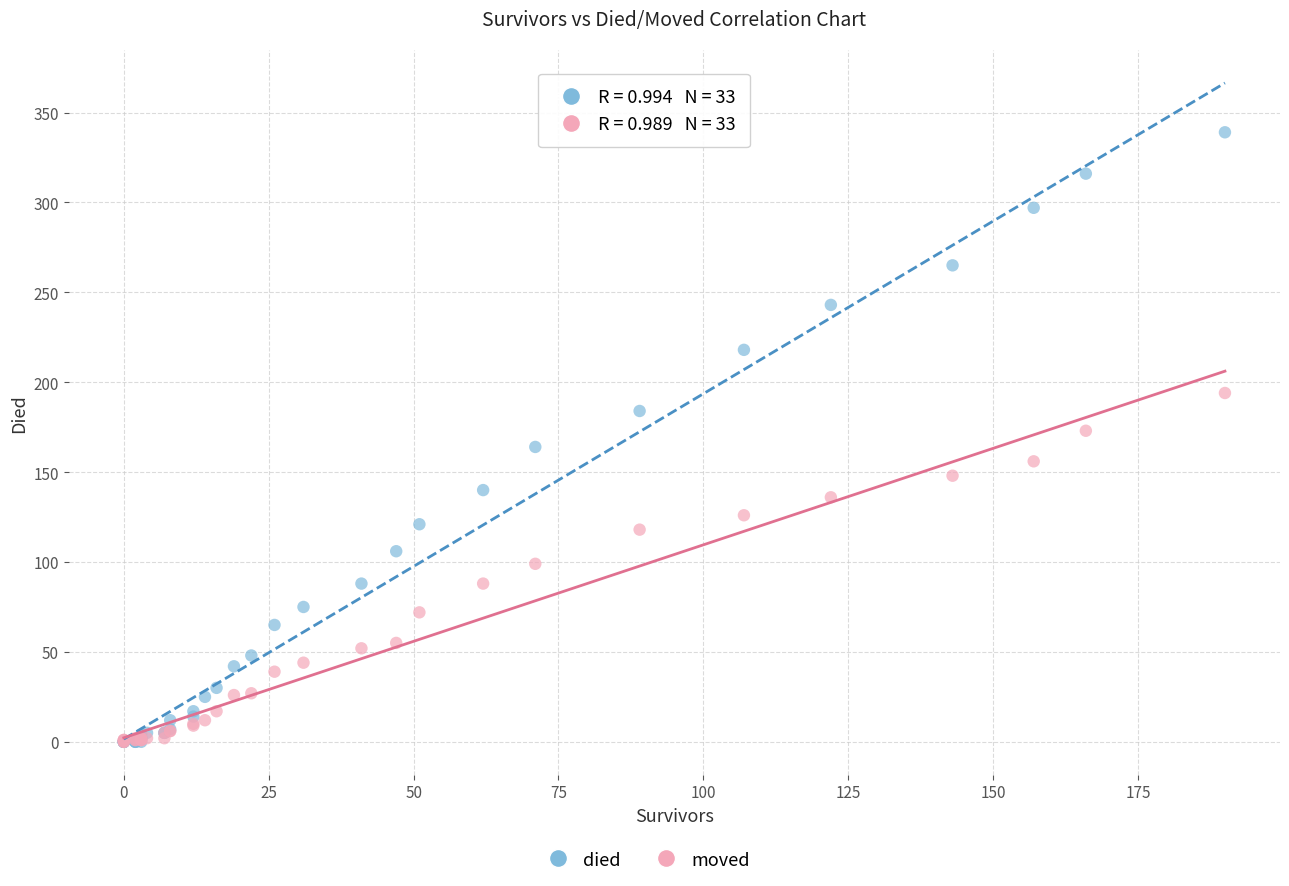

Which series has the largest Y range (max minus min)?

died